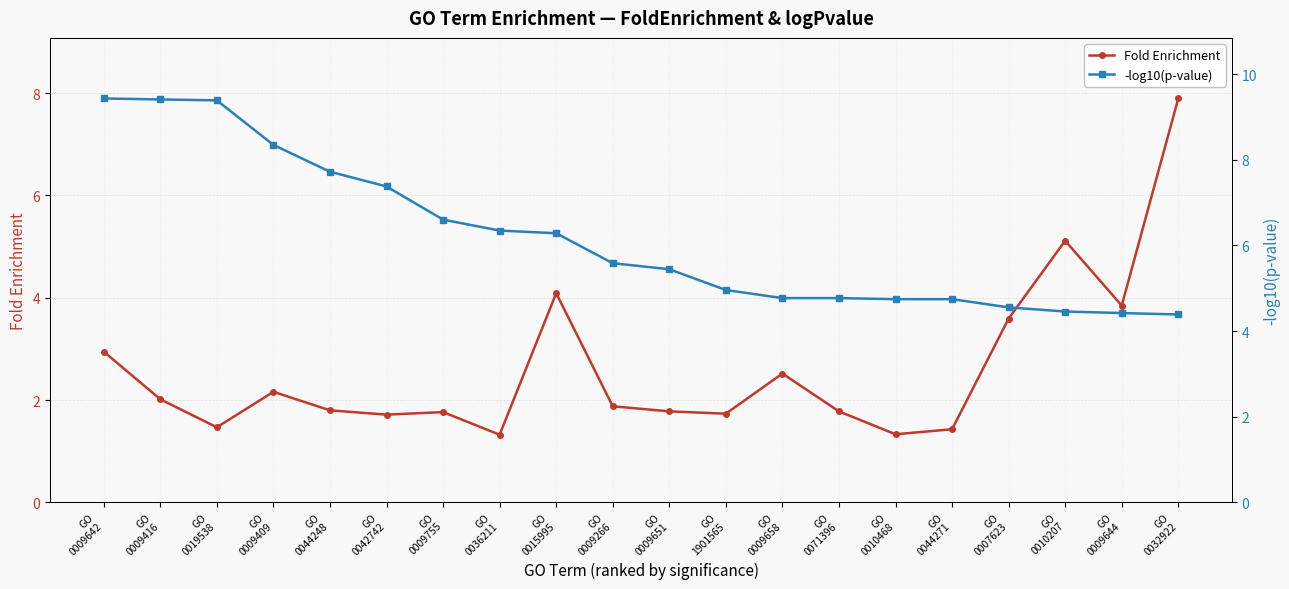

At which label is Fold Enrichment closest to 4?

GO
0015995